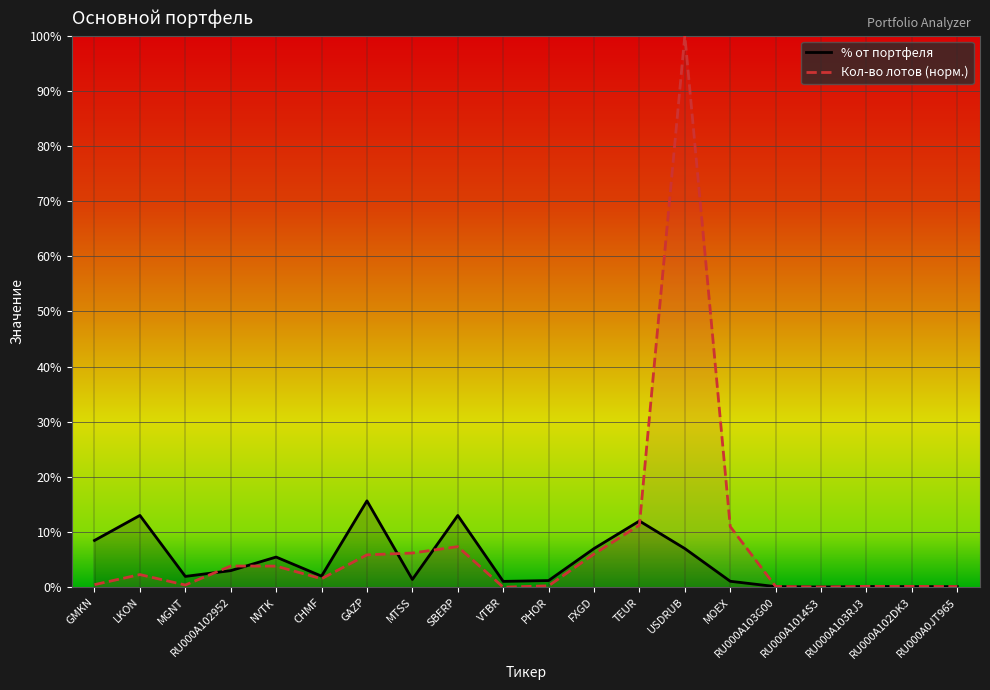

Rank the series by their maximum value, from lowest to highest.

% от портфеля, Кол-во лотов (норм.)